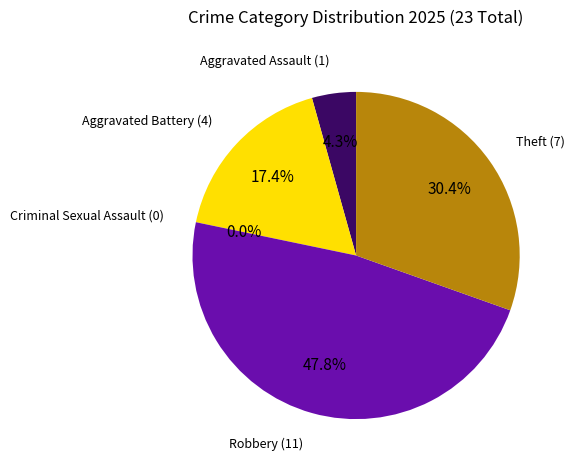

To the nearest percent, what is the difference between the largest and smallest slice percentages?

48%